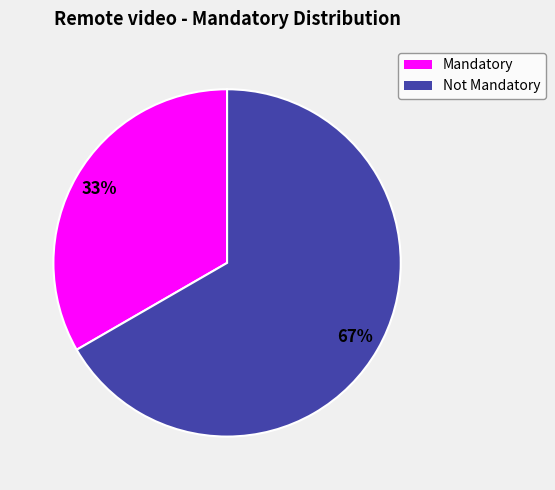

To the nearest percent, what is the average slice percentage?

50%